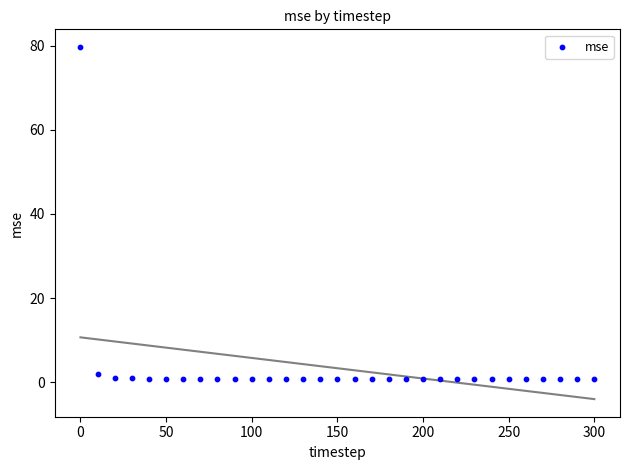

What is the range of X values (max minus min)?

300.0